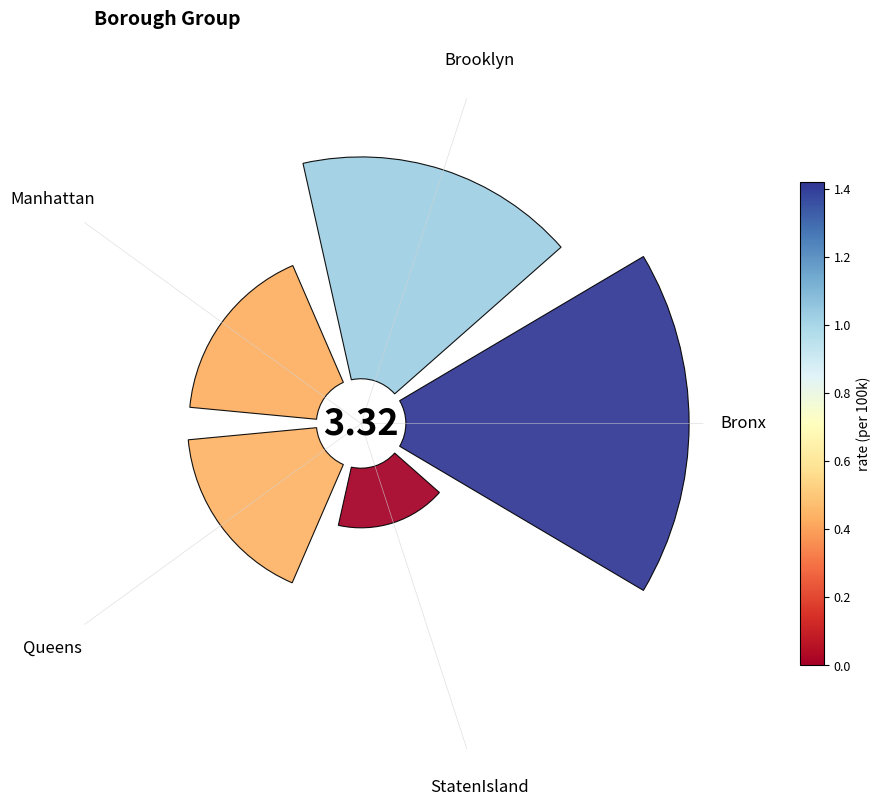

The Brooklyn slice represents 17% of the pie. True or false?

False